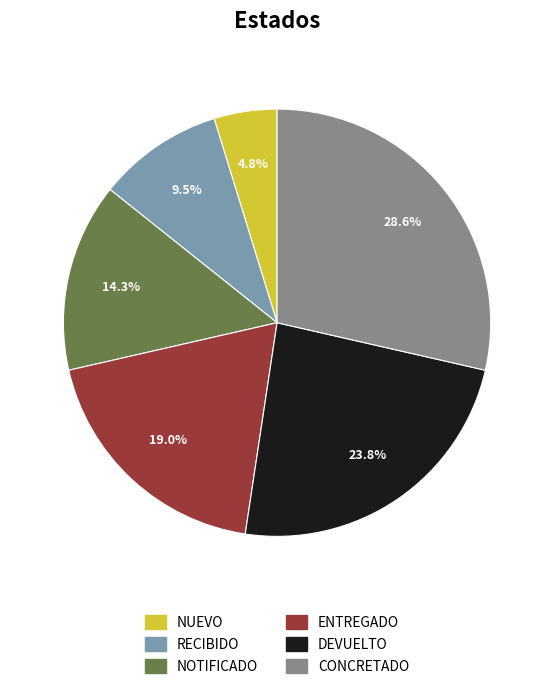

Which category has the biggest portion of the pie?

CONCRETADO